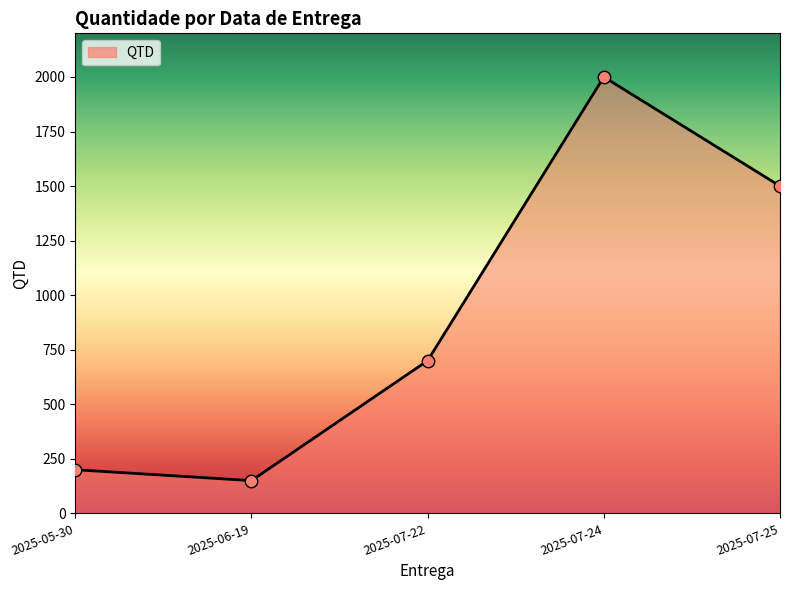

What is the change in value from 2025-05-30 to 2025-07-24?

+1800